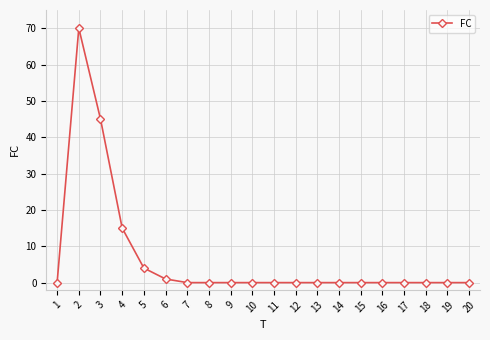

What is the maximum value shown in the chart?

70